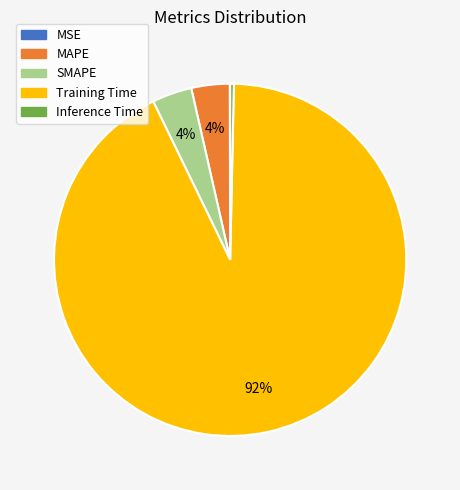

Between Inference Time and Training Time, which is larger?

Training Time